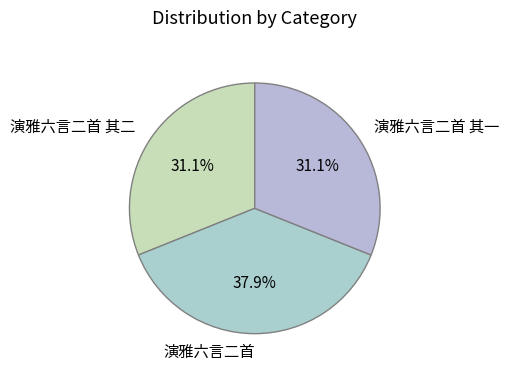

What portion of the pie excludes 演雅六言二首?

62.1%